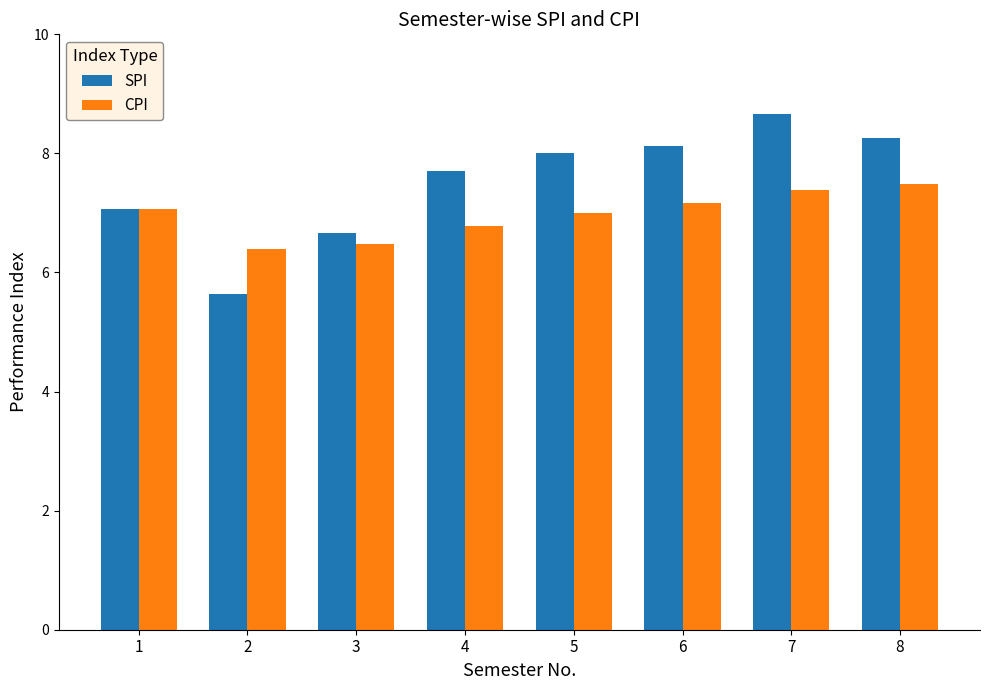

Between 6 and 7, which series saw the biggest shift?

SPI